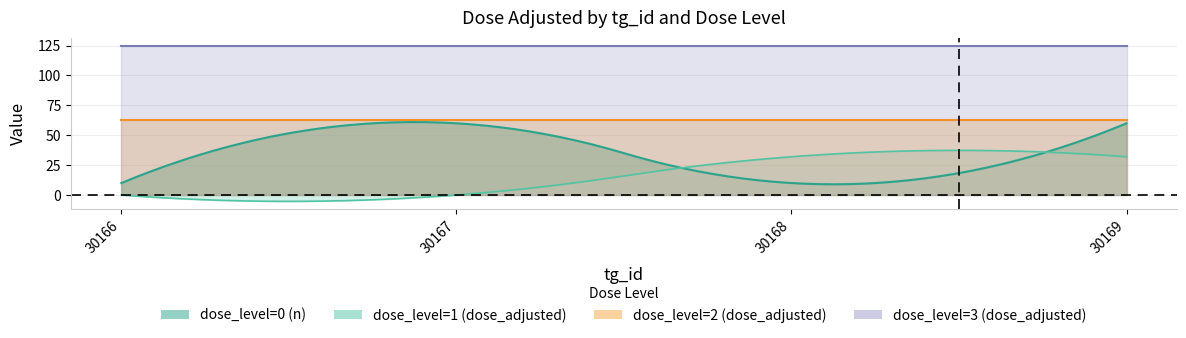

How many lines are shown in the chart?

4